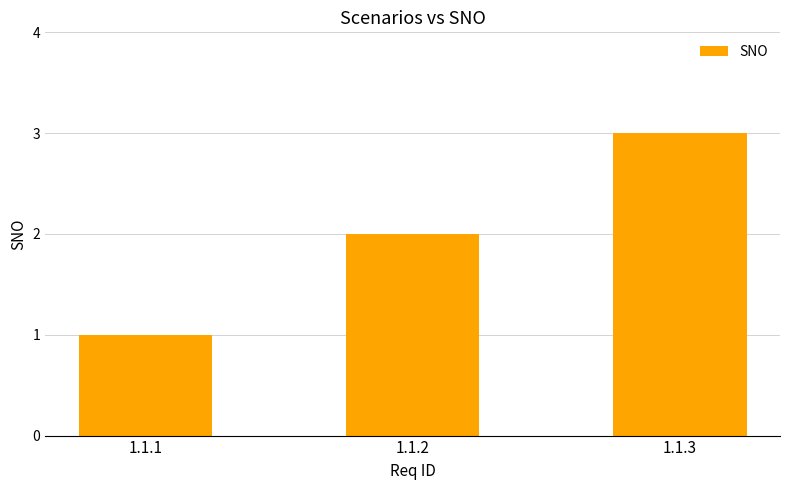

Reading left to right, extract all data points from this chart.

1	2	3